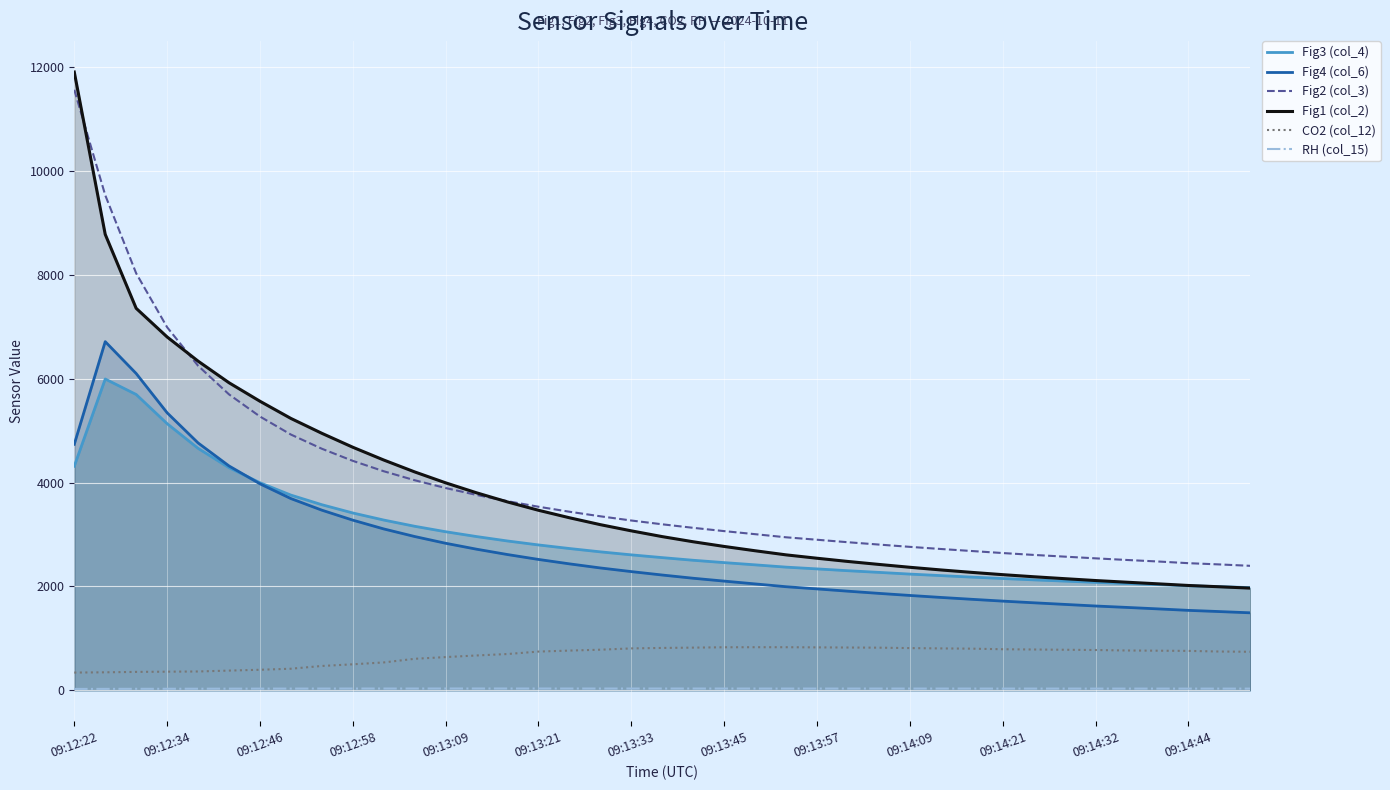

How many lines are shown in the chart?

6